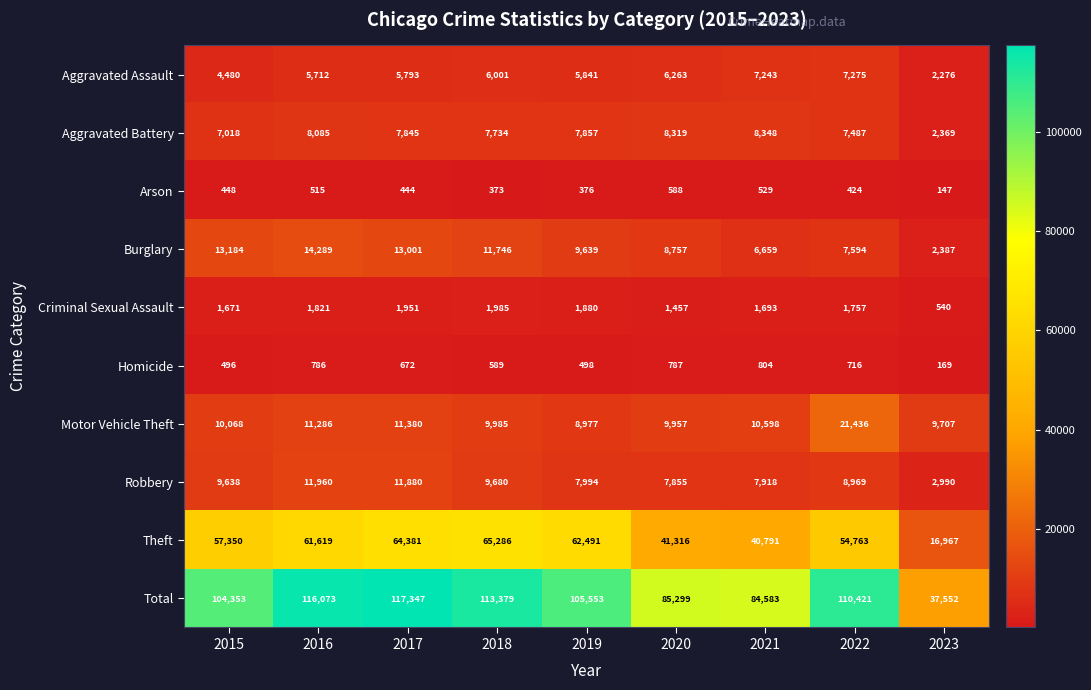

Rank the series at 2017 from highest to lowest value.

Total, Theft, Burglary, Robbery, Motor Vehicle Theft, Aggravated Battery, Aggravated Assault, Criminal Sexual Assault, Homicide, Arson